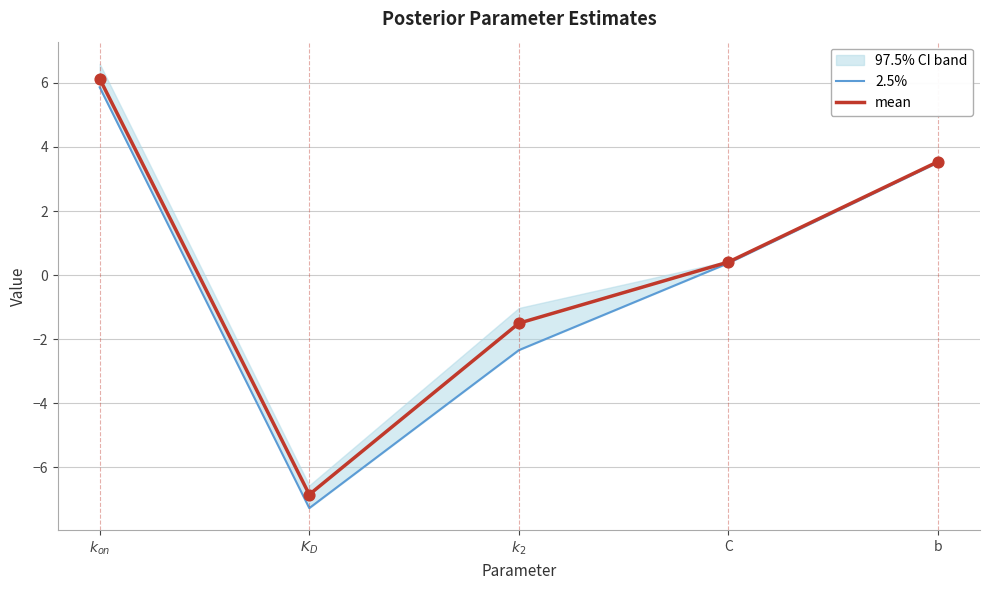

What is the approximate value of mean at C?

0.4